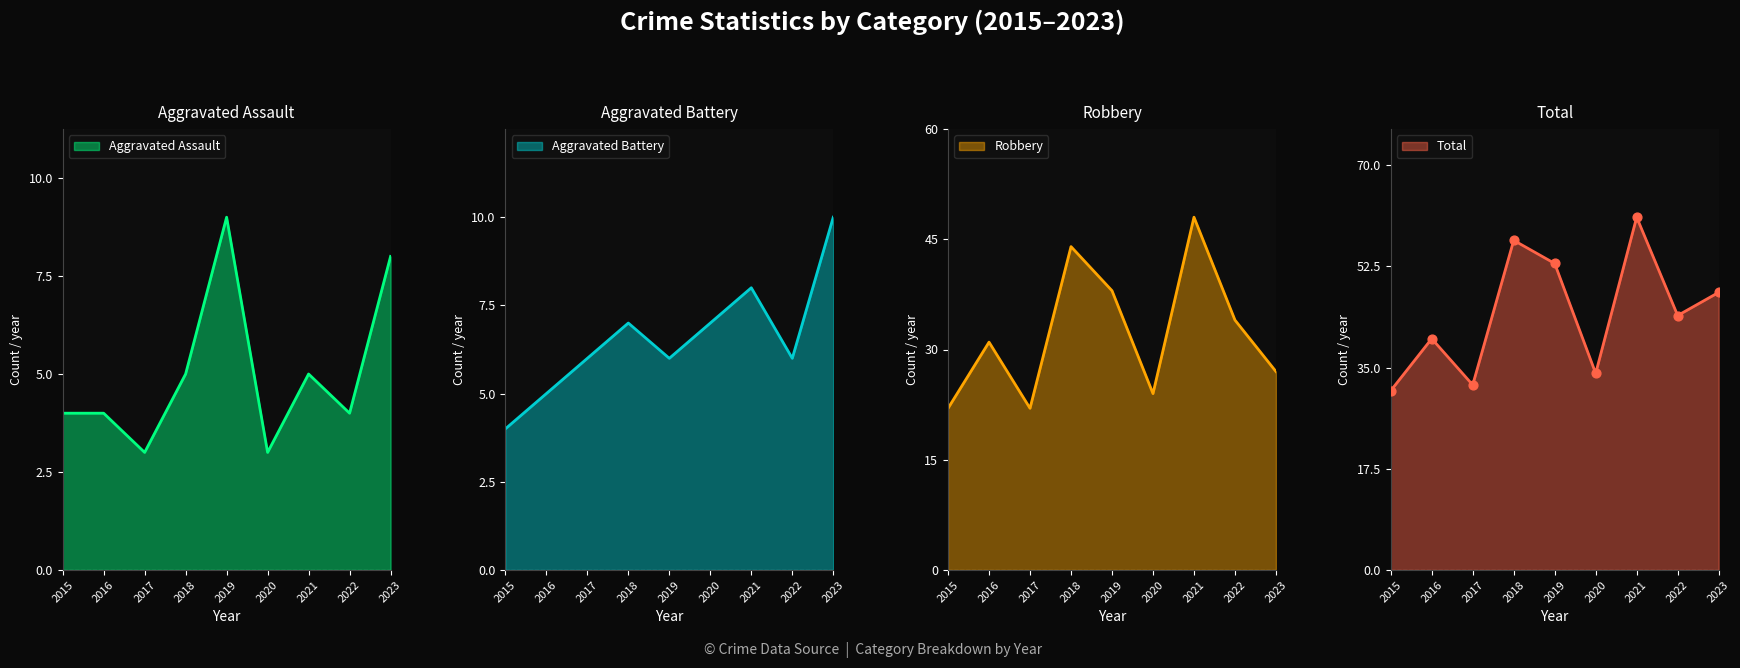

What is the total value across all series at 2022?

88